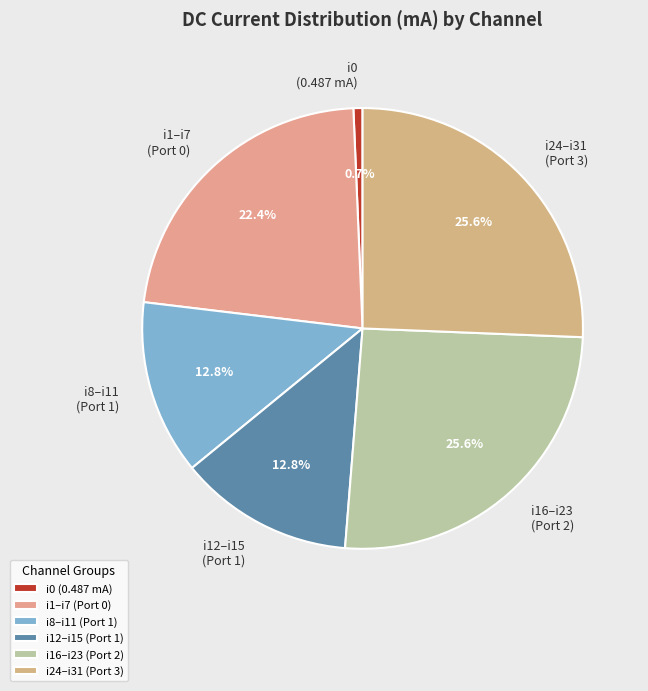

Combined, what portion of the pie is i12–i15 (Port 1) and i0 (0.487 mA)?

13.5%